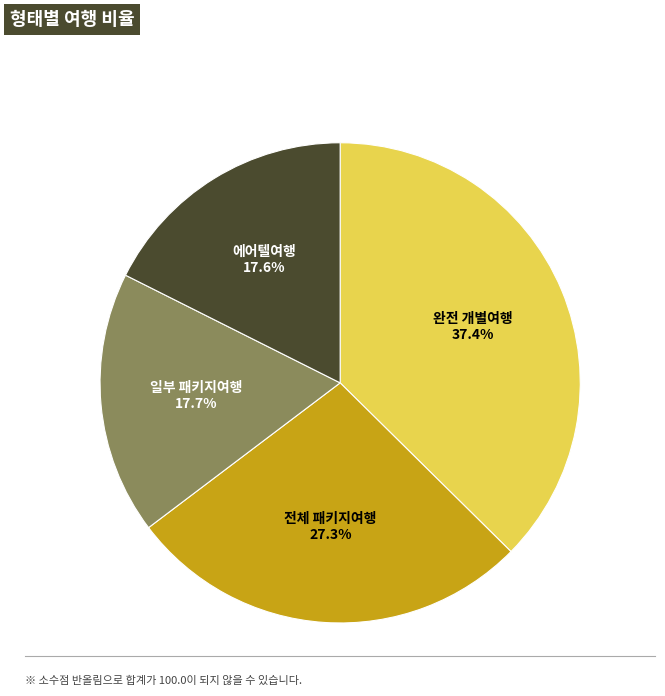

Between 완전 개별여행 and 에어텔여행, which is larger?

완전 개별여행